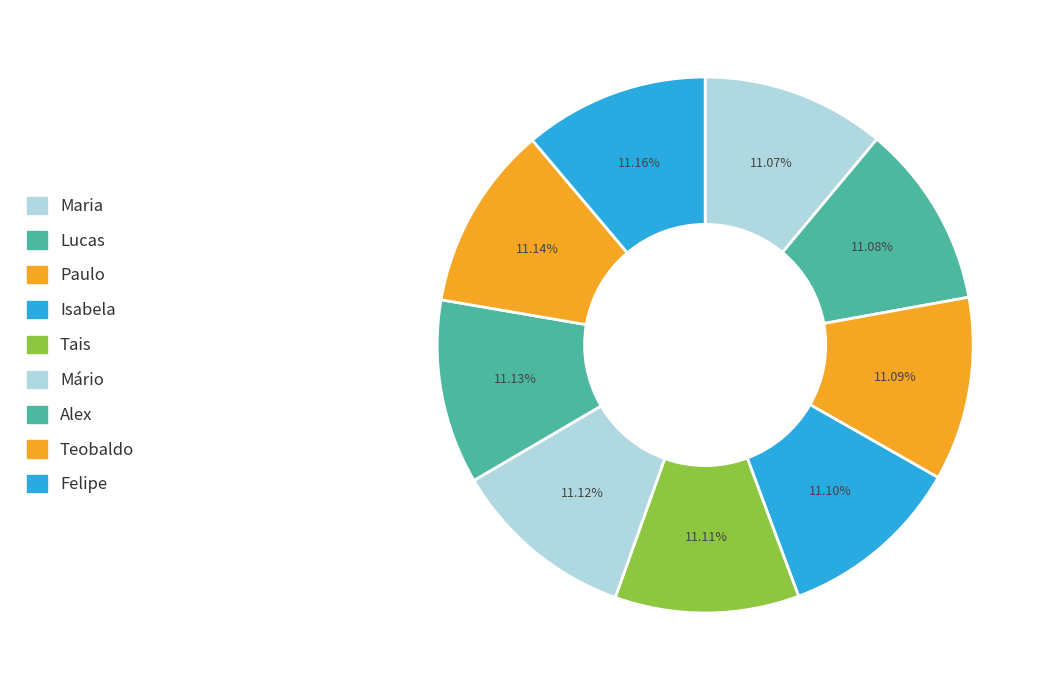

Does any single category account for the majority?

No